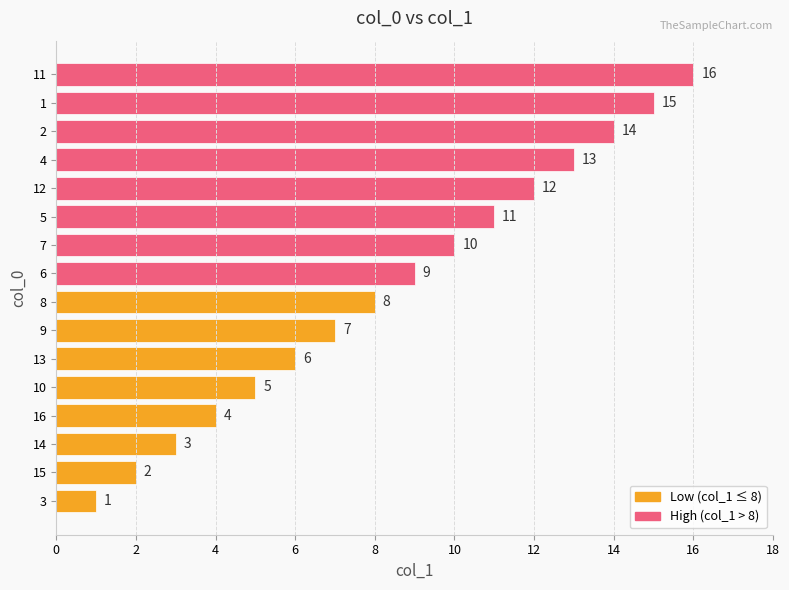

Does the chart contain stacked bars?

No